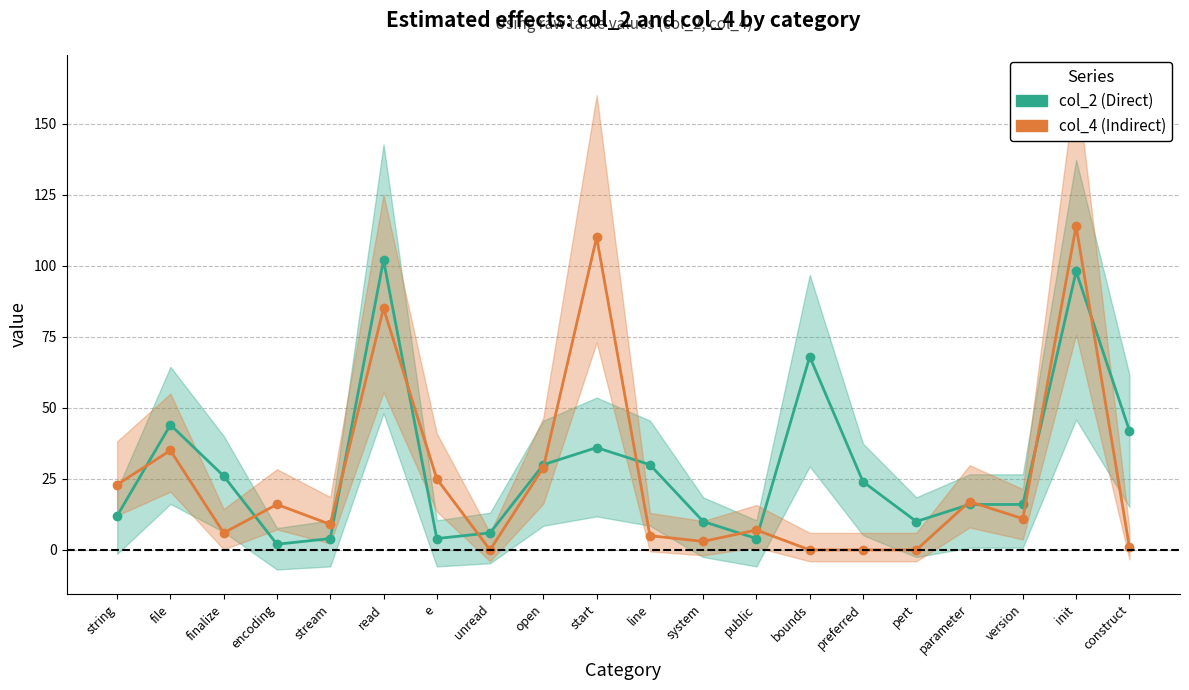

What is the difference between the maximum and minimum values in the col_4 (Indirect) series?

114